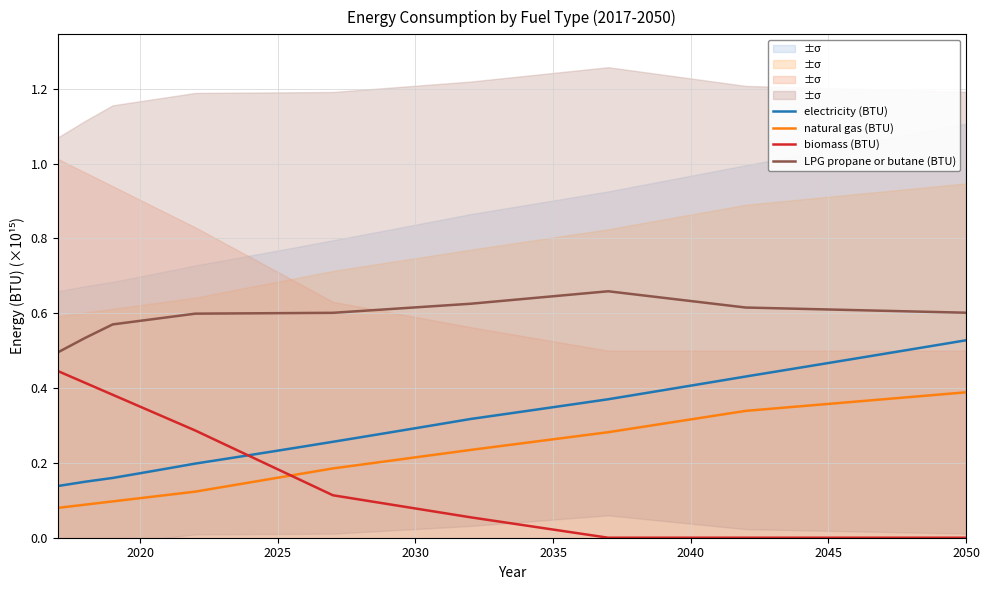

True or false: electricity (BTU) and natural gas (BTU) cross at least once.

False